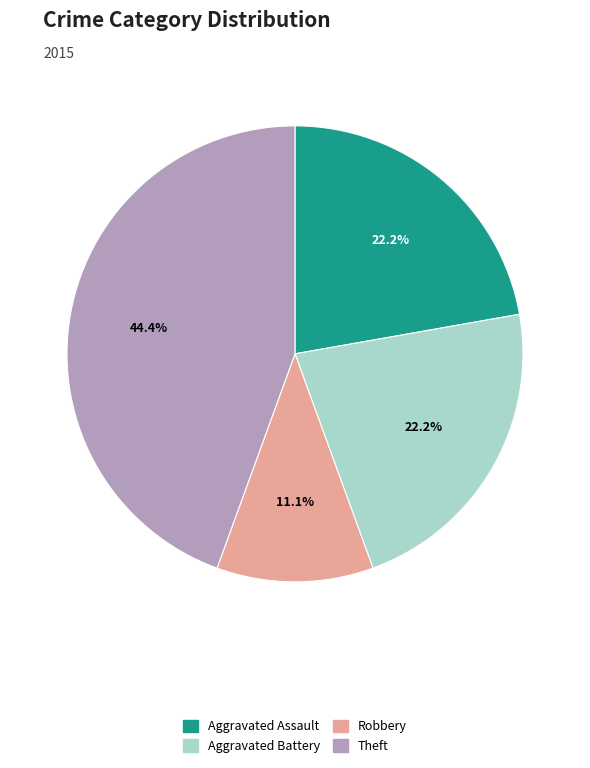

Does any single category account for the majority?

No